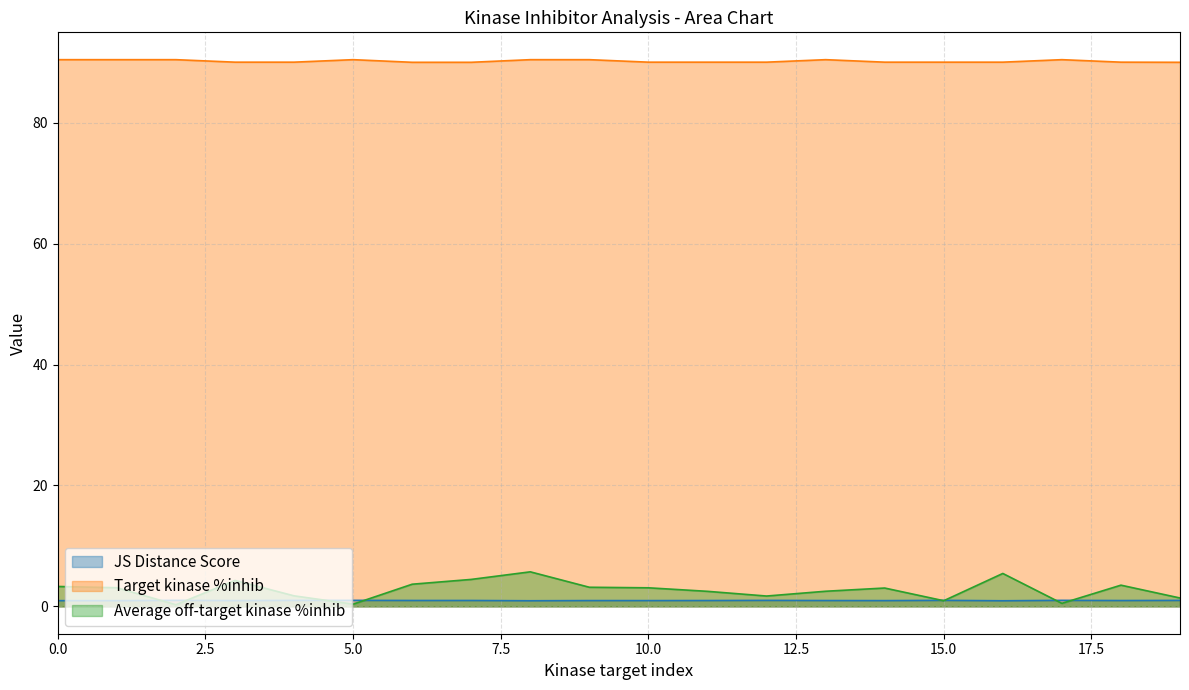

What is the value of the Target kinase %inhib point at the 15th from the left?

90.0